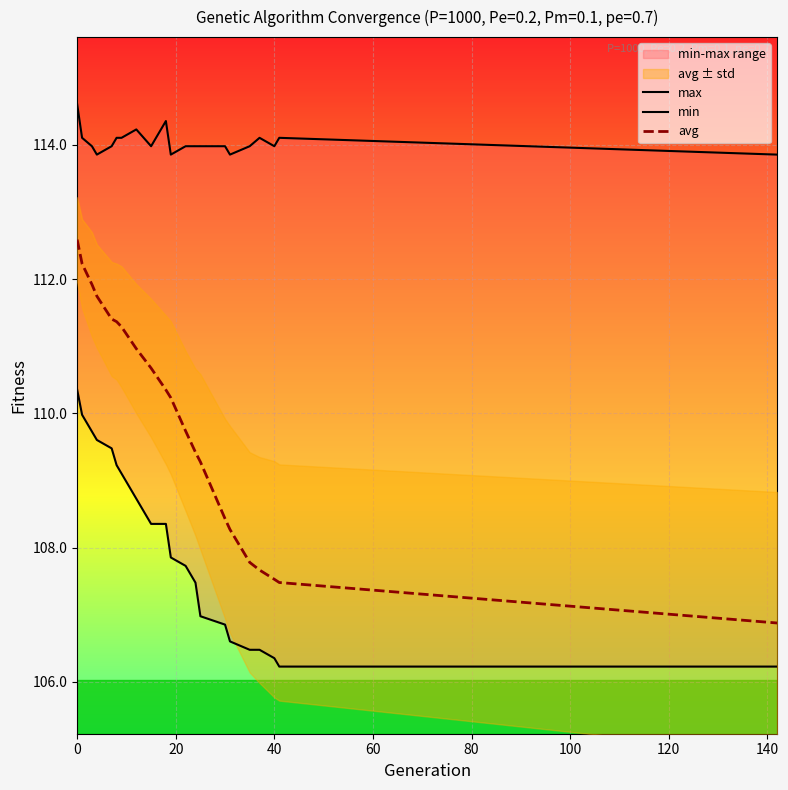

What is the highest value of the avg series?

112.6